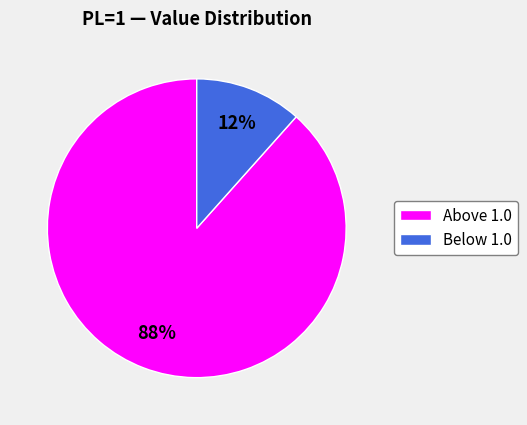

Count the number of slices in the pie.

2